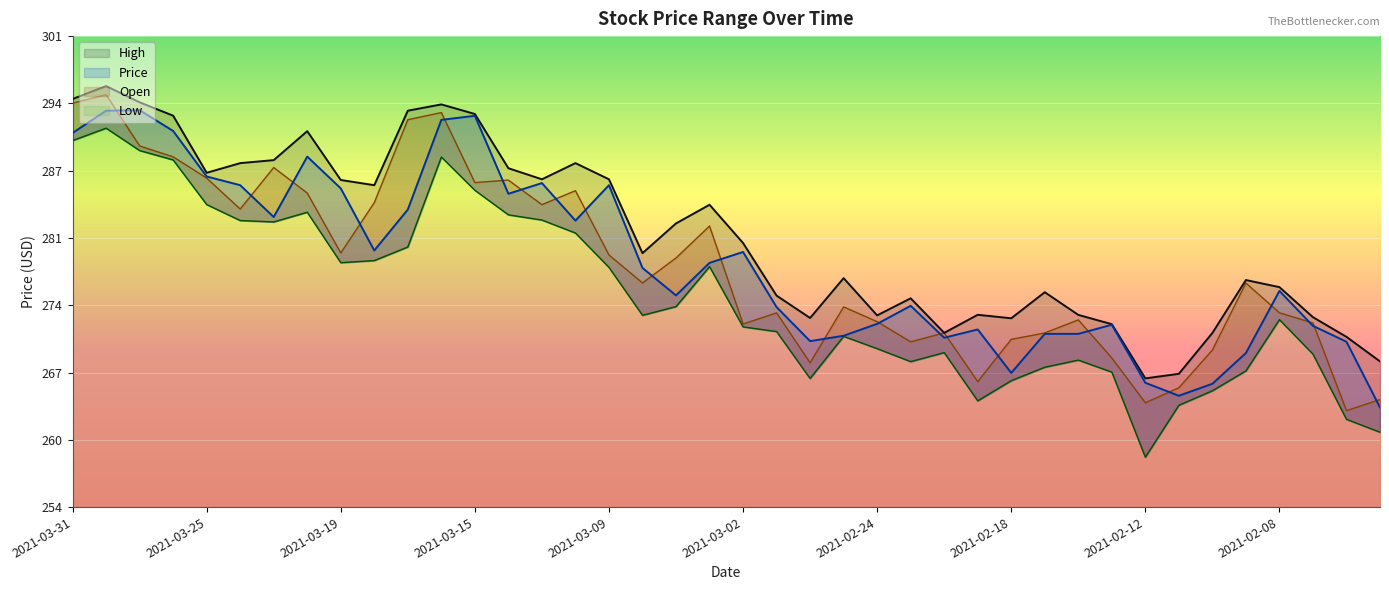

How many values in the Price series are below 277?

20